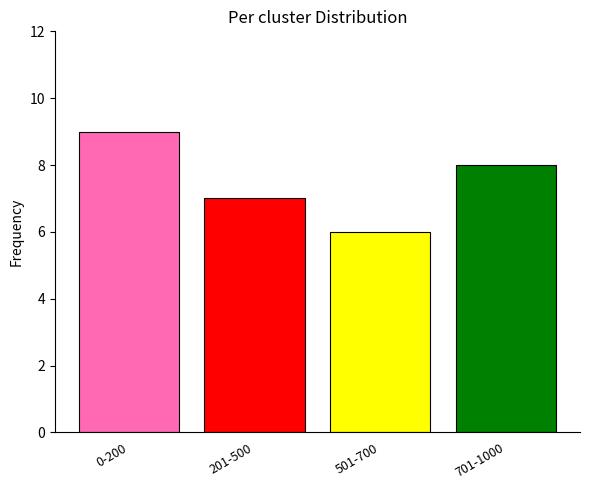

What is the average value?

8